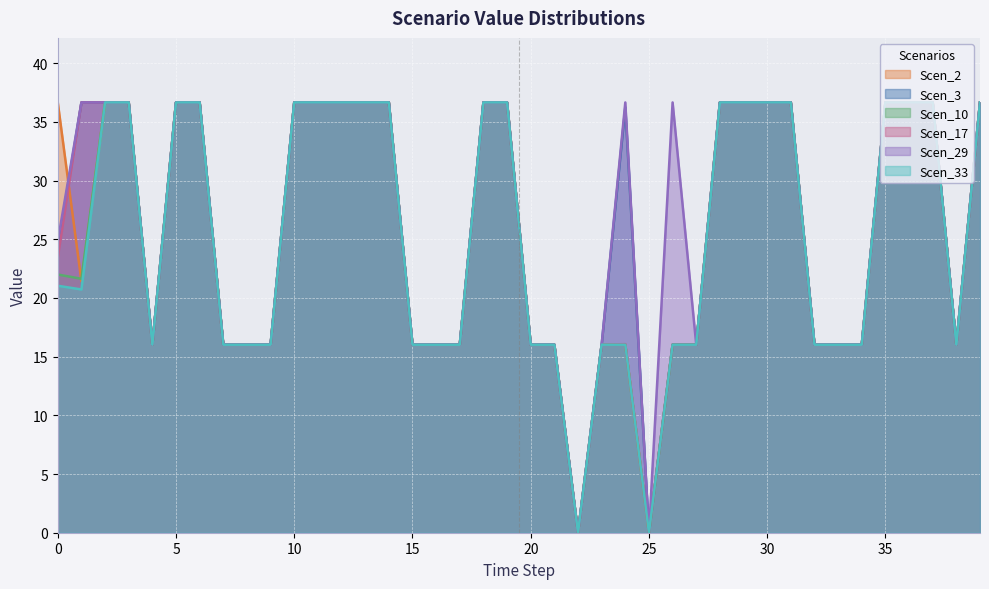

At how many categories does at least one series exceed 11?

38